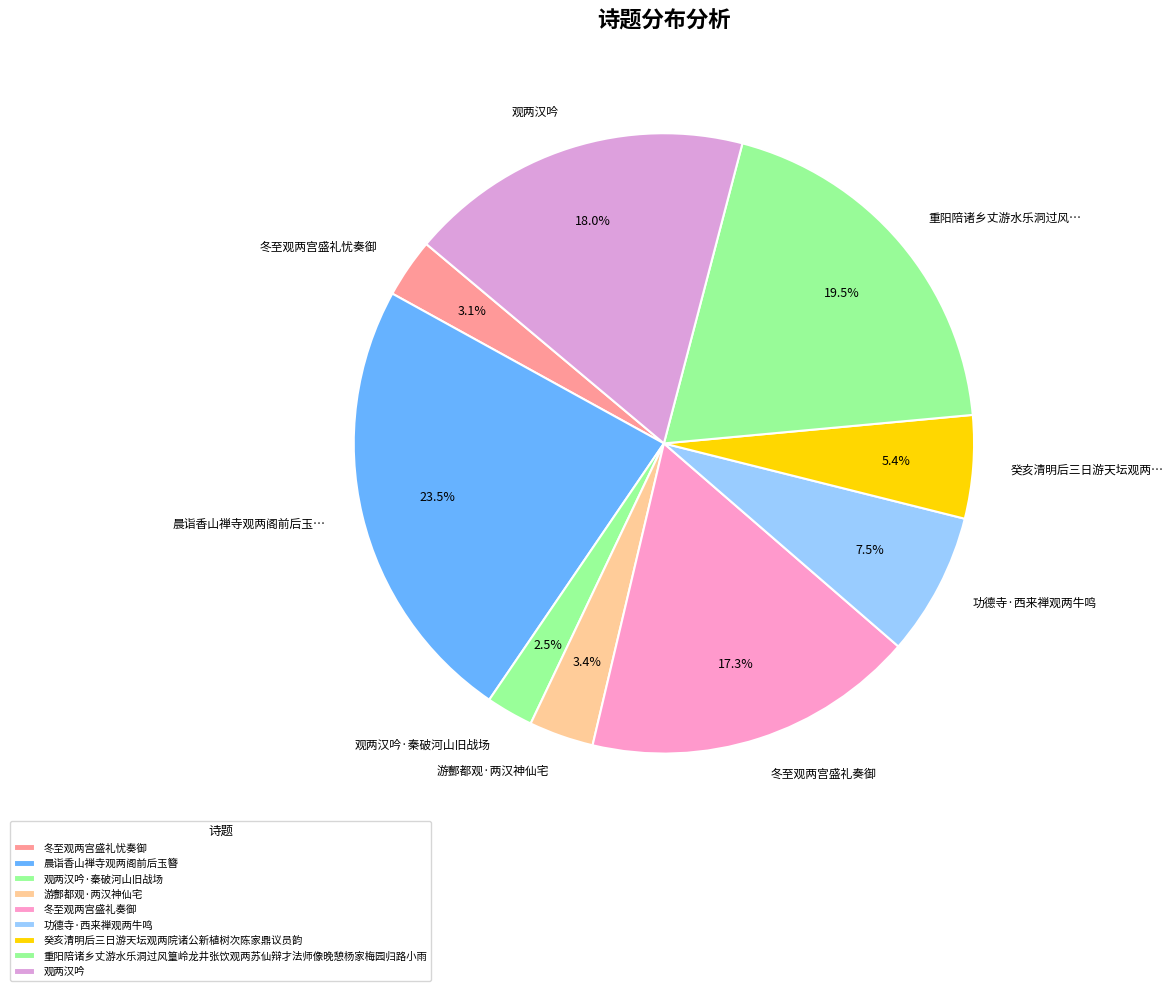

Rank the categories by value from lowest to highest.

观两汉吟·秦破河山旧战场, 冬至观两宫盛礼忧奏御, 游酆都观·两汉神仙宅, 癸亥清明后三日游天坛观两院诸公新植树次陈家鼎议员韵, 功德寺·西来禅观两牛鸣, 冬至观两宫盛礼奏御, 观两汉吟, 重阳陪诸乡丈游水乐洞过风篁岭龙井张饮观两苏仙辩才法师像晚憩杨家梅园归路小雨, 晨诣香山禅寺观两阁前后玉簪